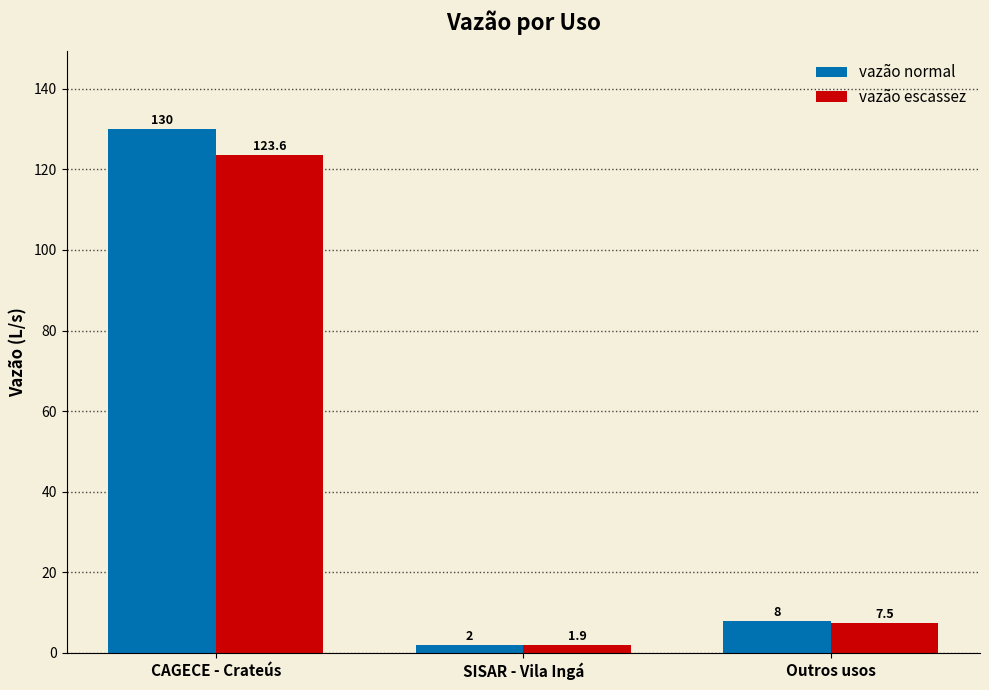

Are the bars grouped side by side (vs. stacked)?

Yes